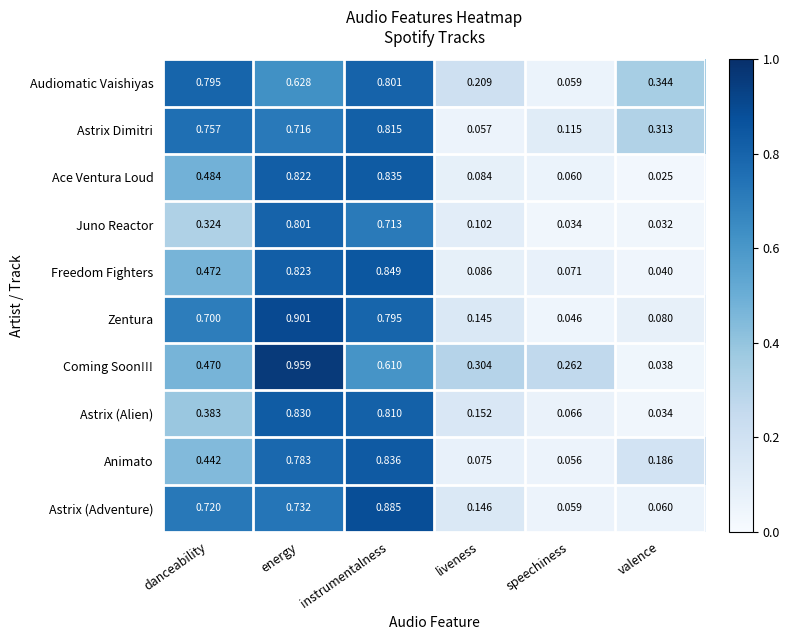

Which series has the largest range (max minus min)?

Coming Soon!!!